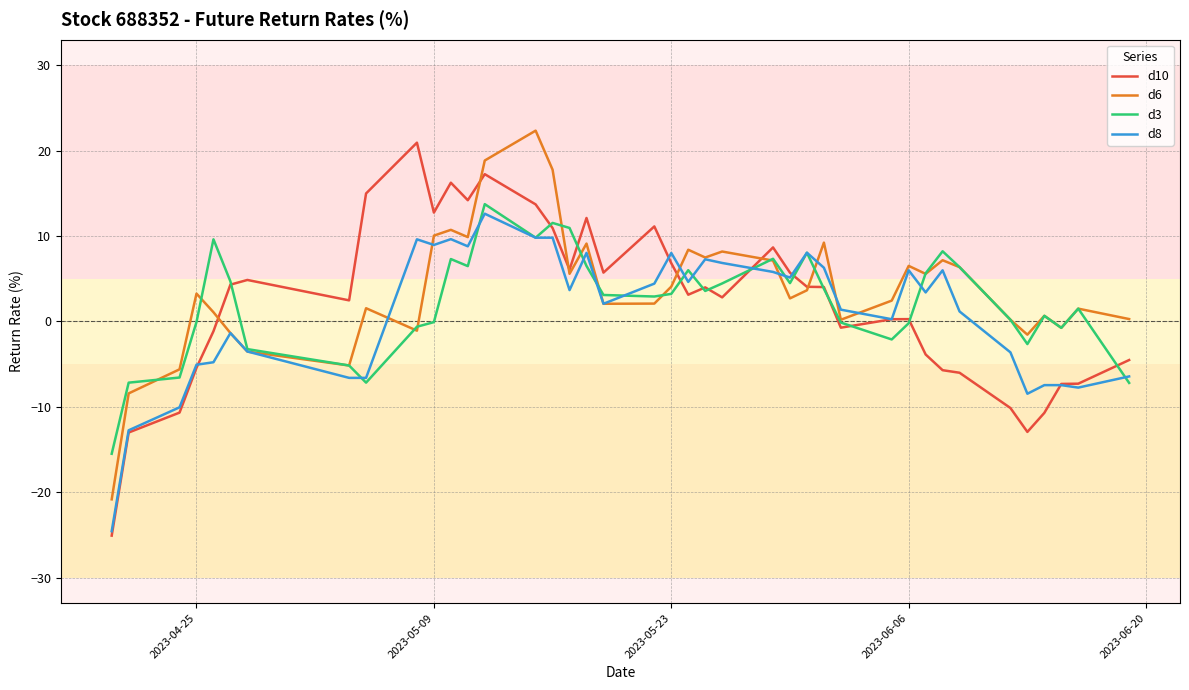

What is the maximum value shown in the chart?

22.4